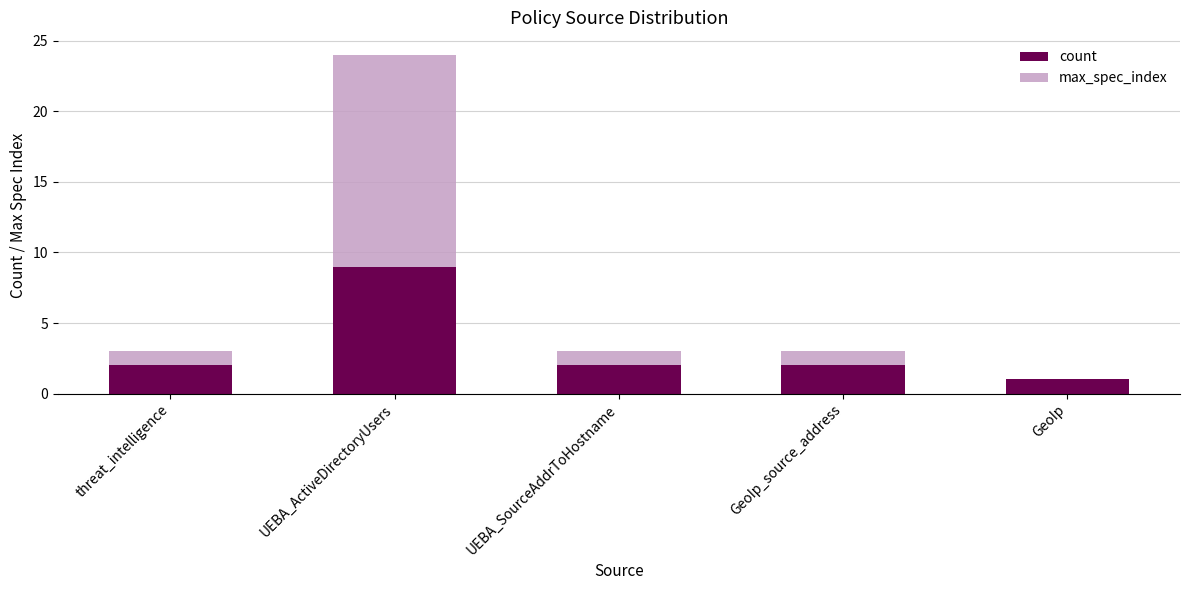

What are all the series names shown in the legend?

count, max_spec_index